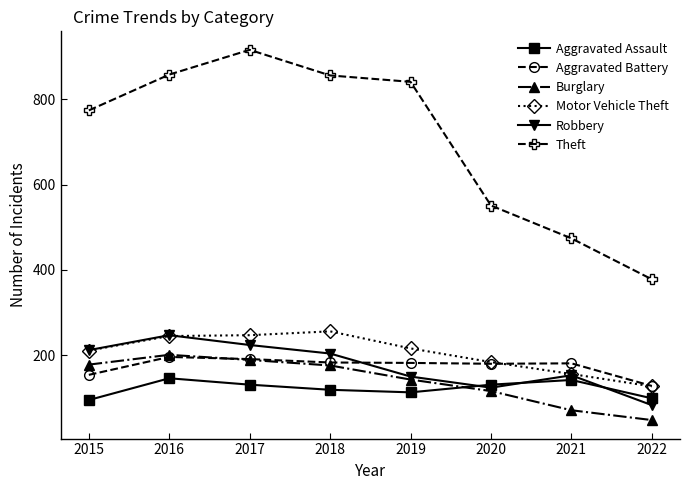

True or false: Burglary has more than 2 points higher than both neighbors.

False